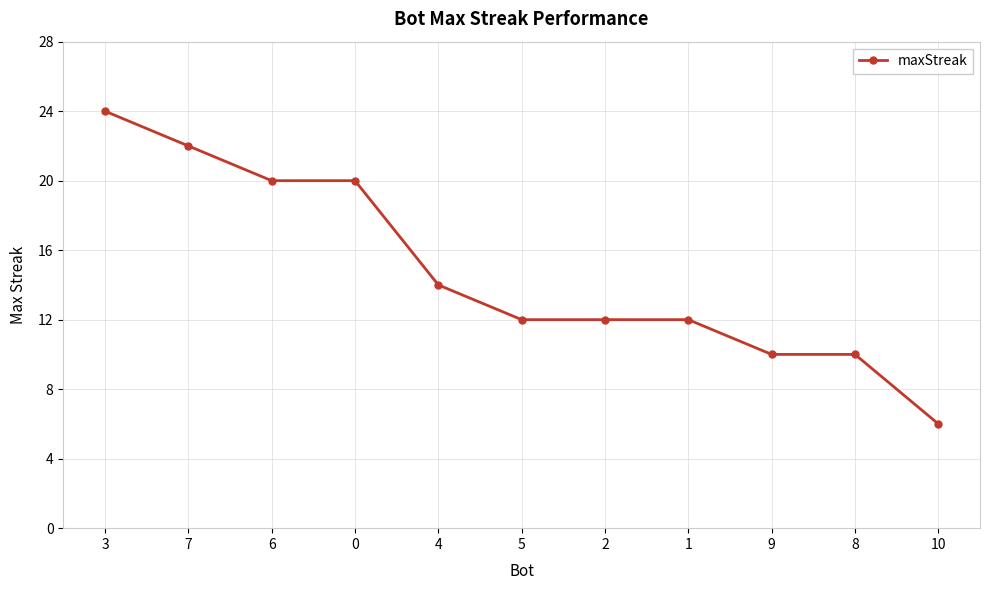

What is the label of the 9th point from the right?

6